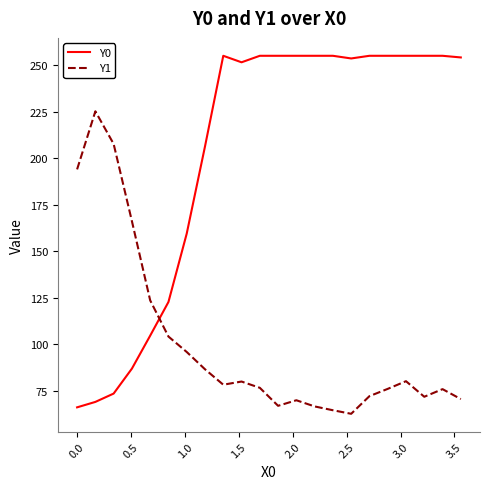

Which series ends up on top after the final intersection of Y0 and Y1?

Y0